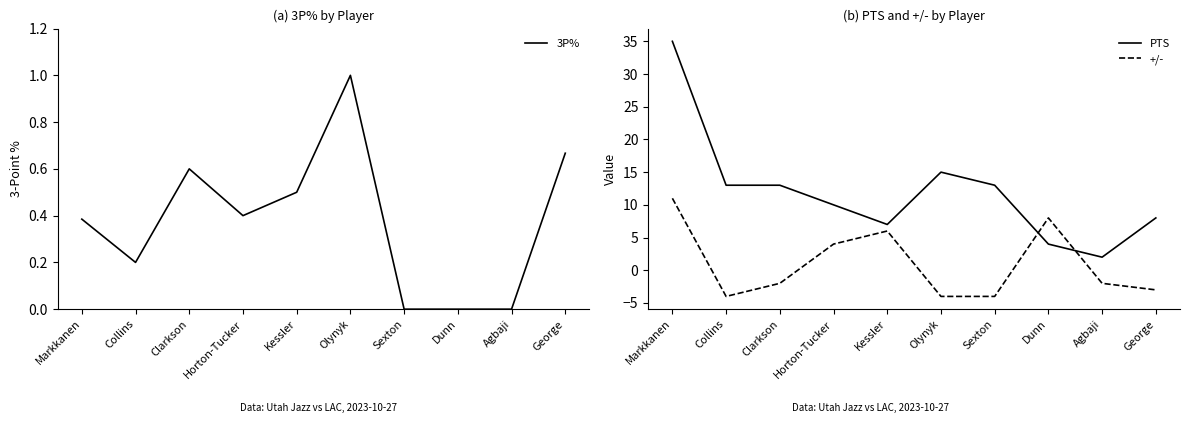

How many interior local peaks does the 3P% series have?

2